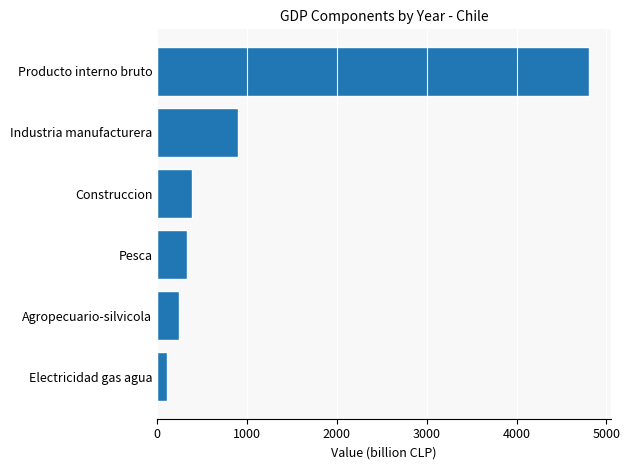

What is the average value?

1132